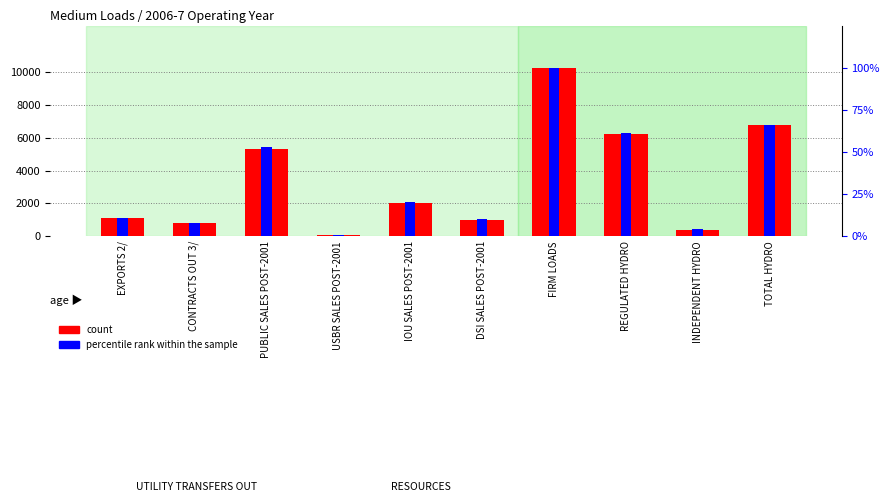

What is the minimum value shown in the chart?

1